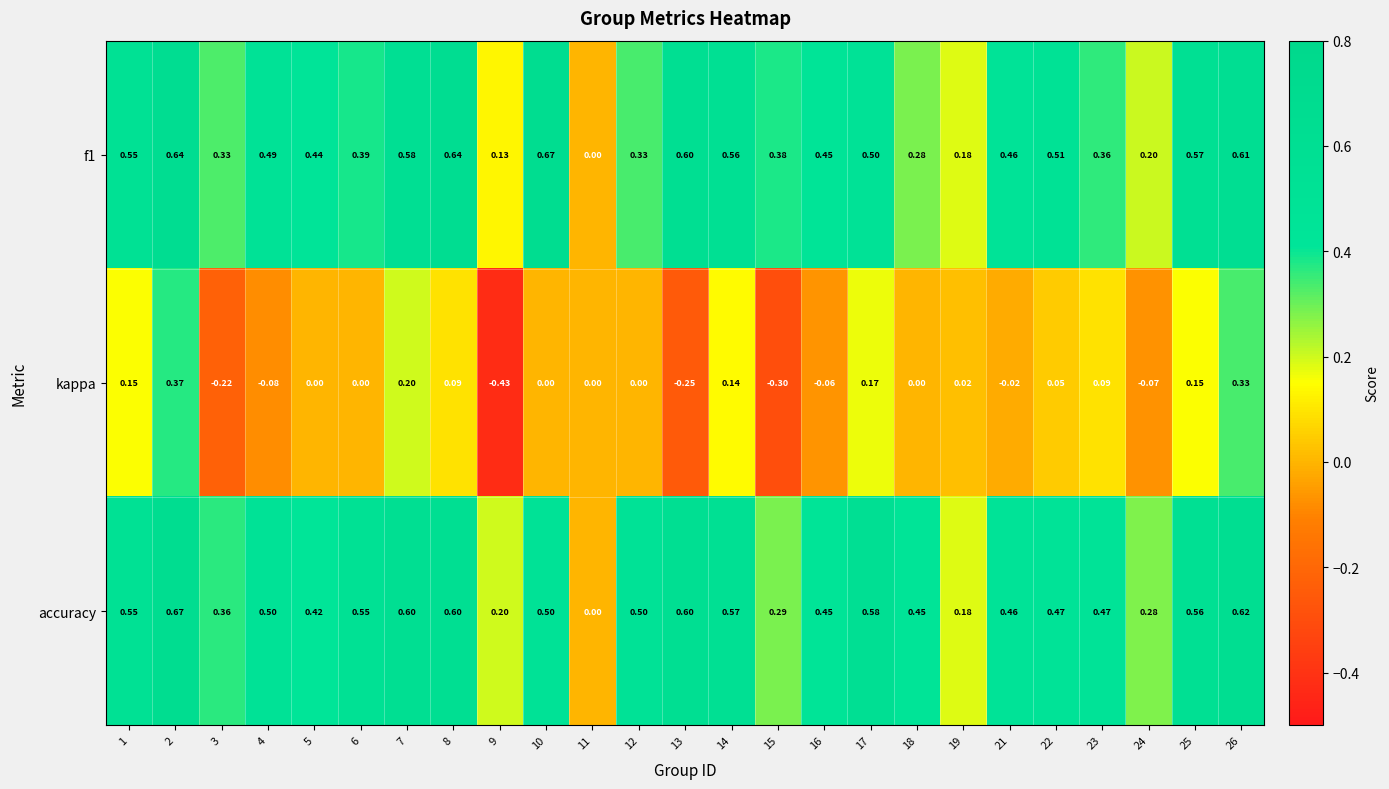

Is the value of f1 at 4 greater than the value of kappa at 15?

Yes